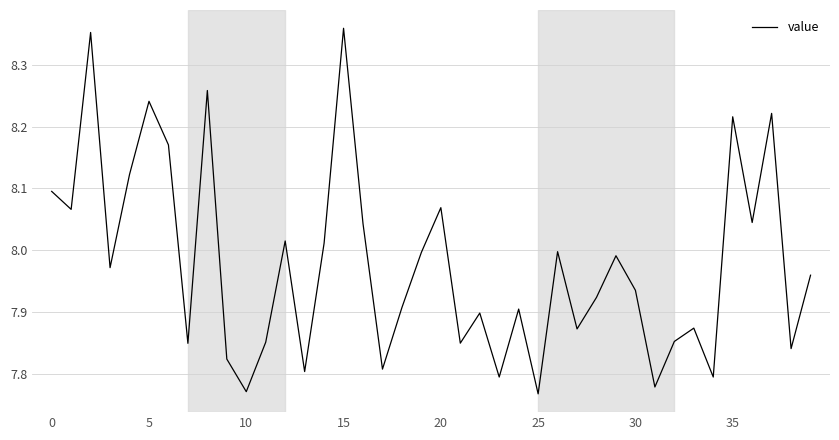

What is the difference between the maximum and minimum values?

0.6